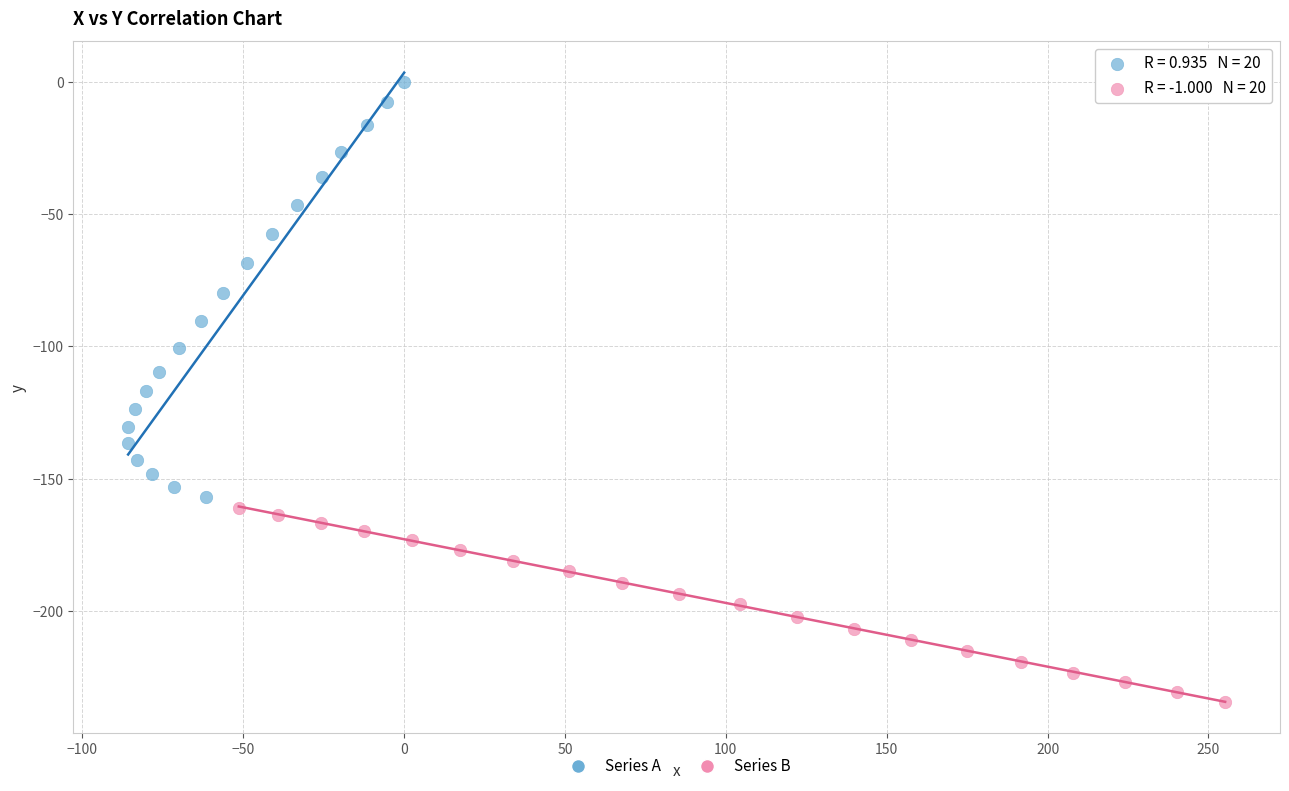

Which series reaches the minimum Y coordinate?

Series B